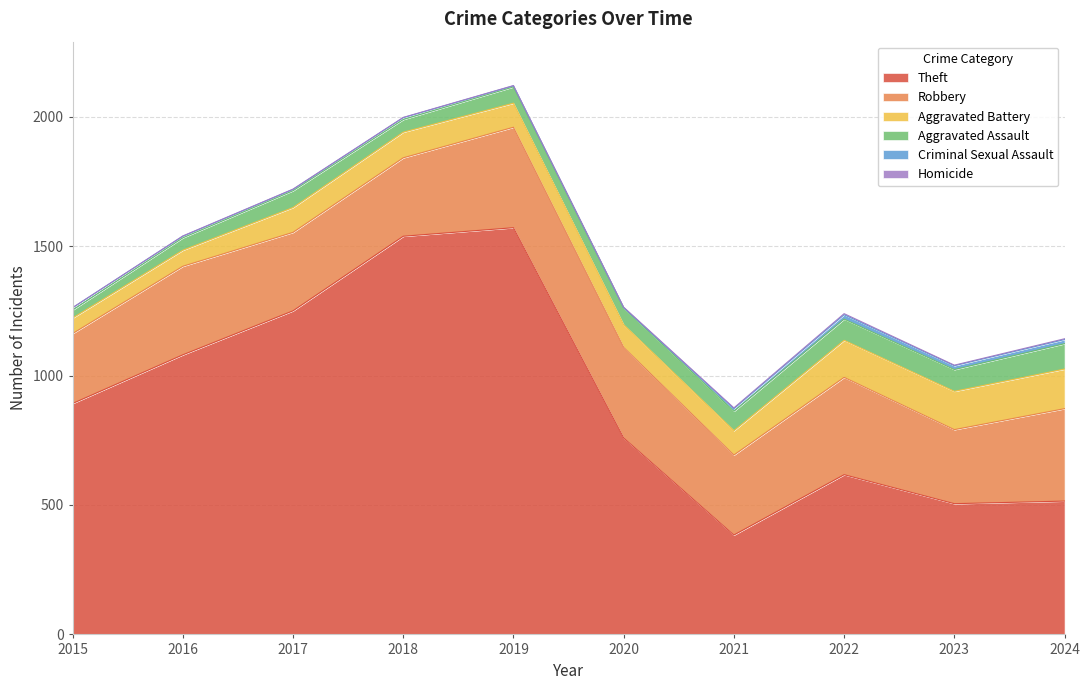

In Aggravated Assault, how many points are lower than both neighbors (excluding endpoints)?

1